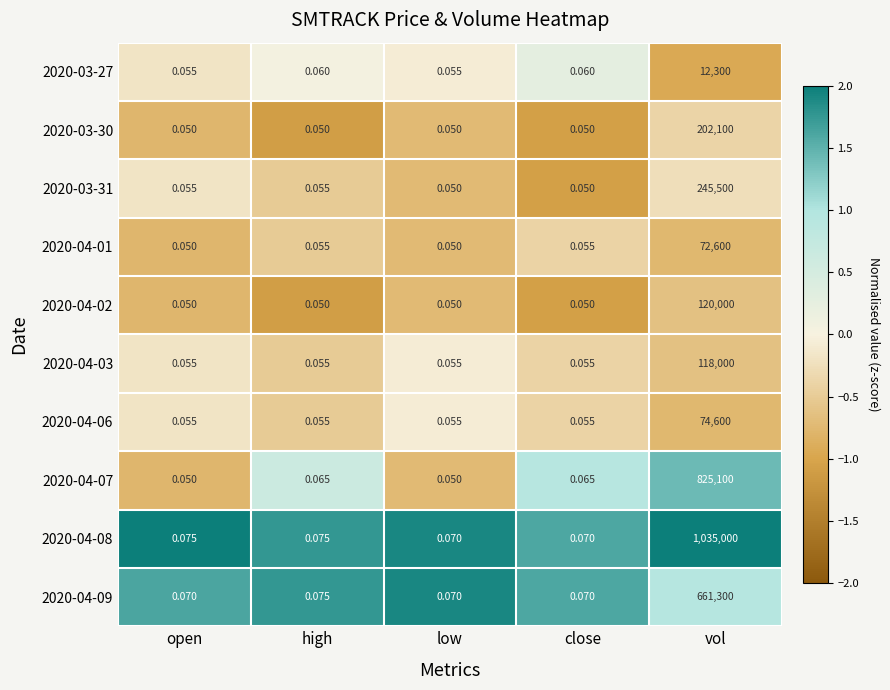

What is the total value across all series at open?

0.6